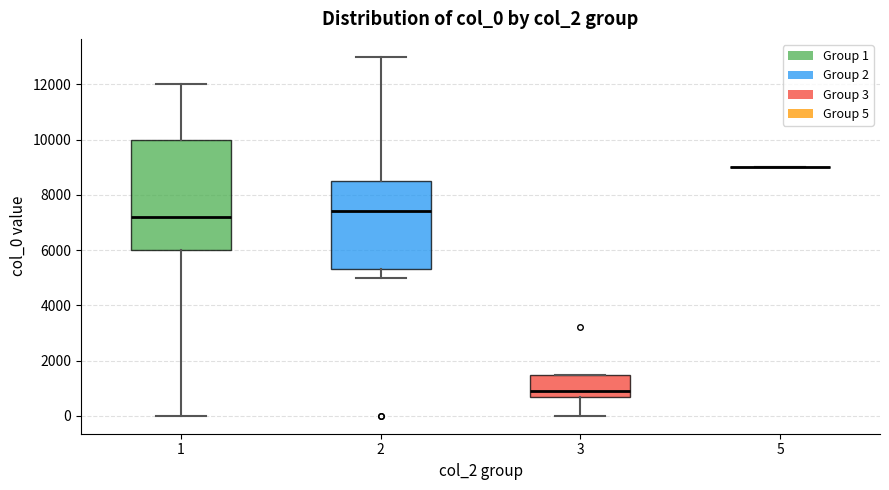

Reading left to right, transcribe this box plot: for each box, give where its median line is, the range the box spans, and where its two whiskers end, as read against the y-axis. The values are not printed on the chart, so give them approximately, as read against the axis.

1: median 7200, box 6000 to 10000, whiskers 0 to 12000
2: median 7400, box 5400 to 8600, whiskers 5000 to 13000
3: median 1000, box 600 to 1400, whiskers 0 to 1400
5: box collapsed to a line at 9000, whiskers 9000 to 9000